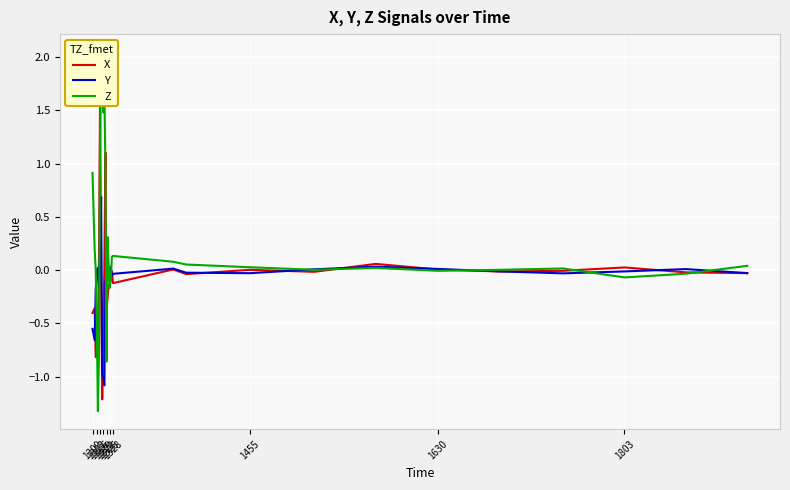

True or false: X and Z cross at least once.

True